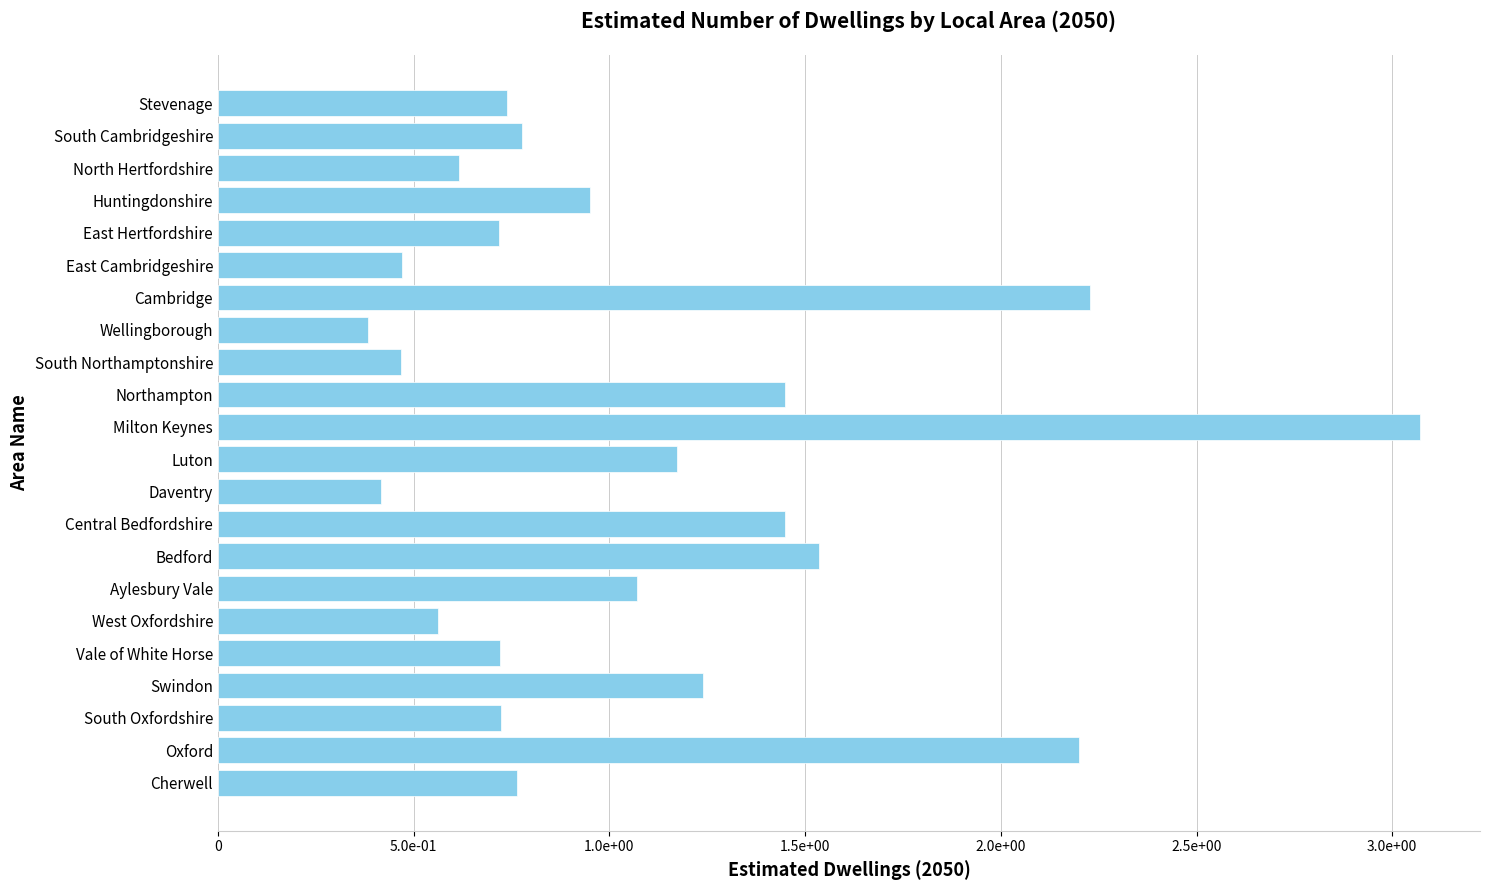

Are the bars horizontal?

Yes